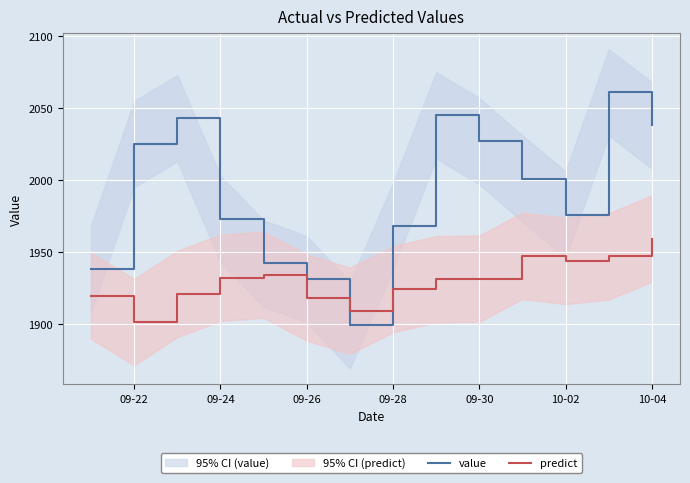

What is the average value of the predict series?

1929.9